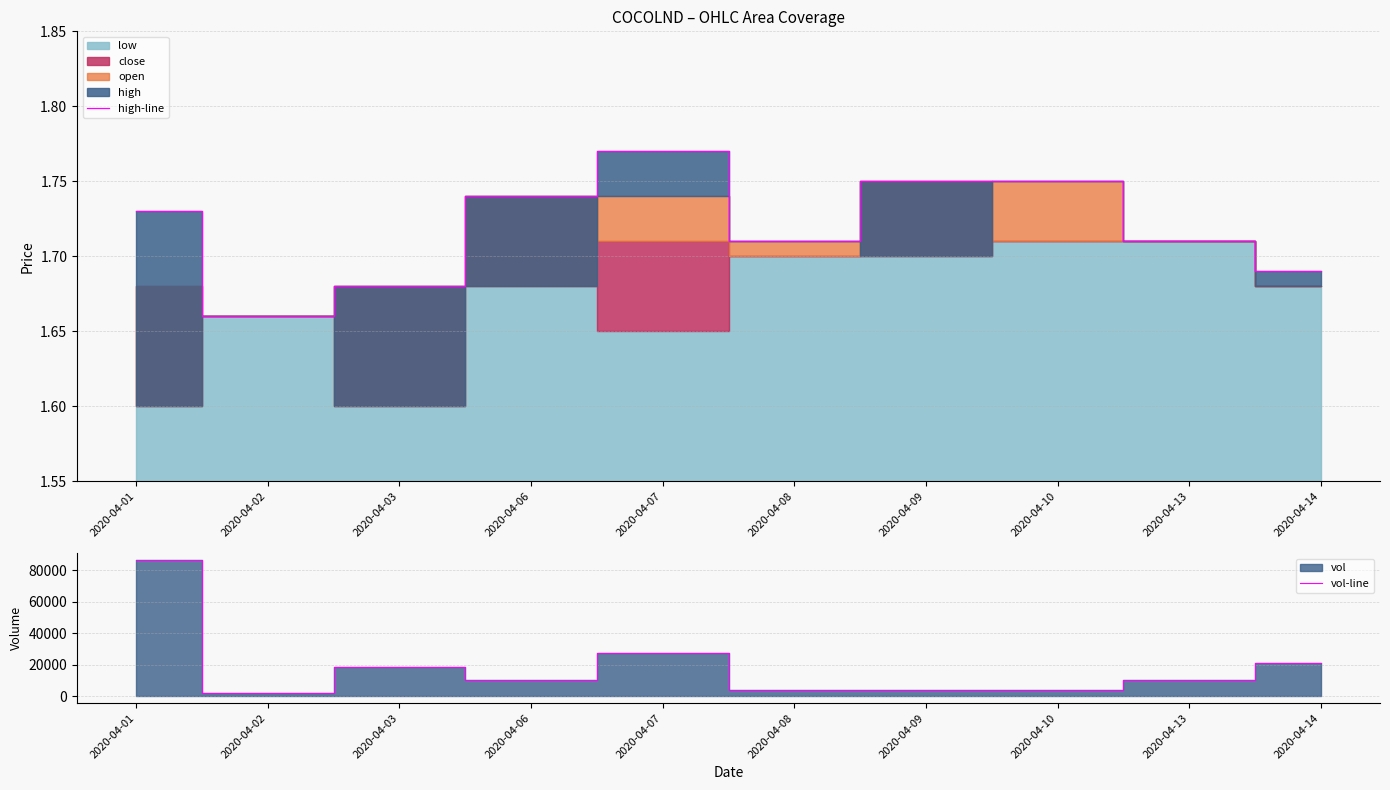

Reading right to left, list all the values displayed in this chart.

high-line: 1.7	1.7	1.8	1.8	1.7	1.8	1.7	1.7	1.7	1.7
vol-line: 21000.0	10300.0	4000.0	4300.0	4300.0	27600.0	10200.0	18500.0	2000.0	86400.0